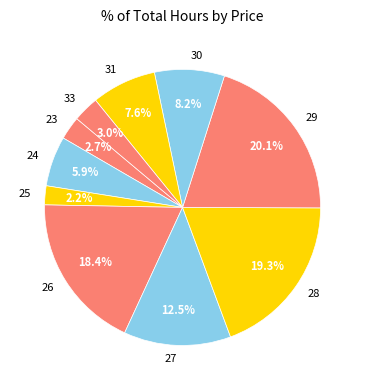

What is the smallest slice in the pie chart?

25